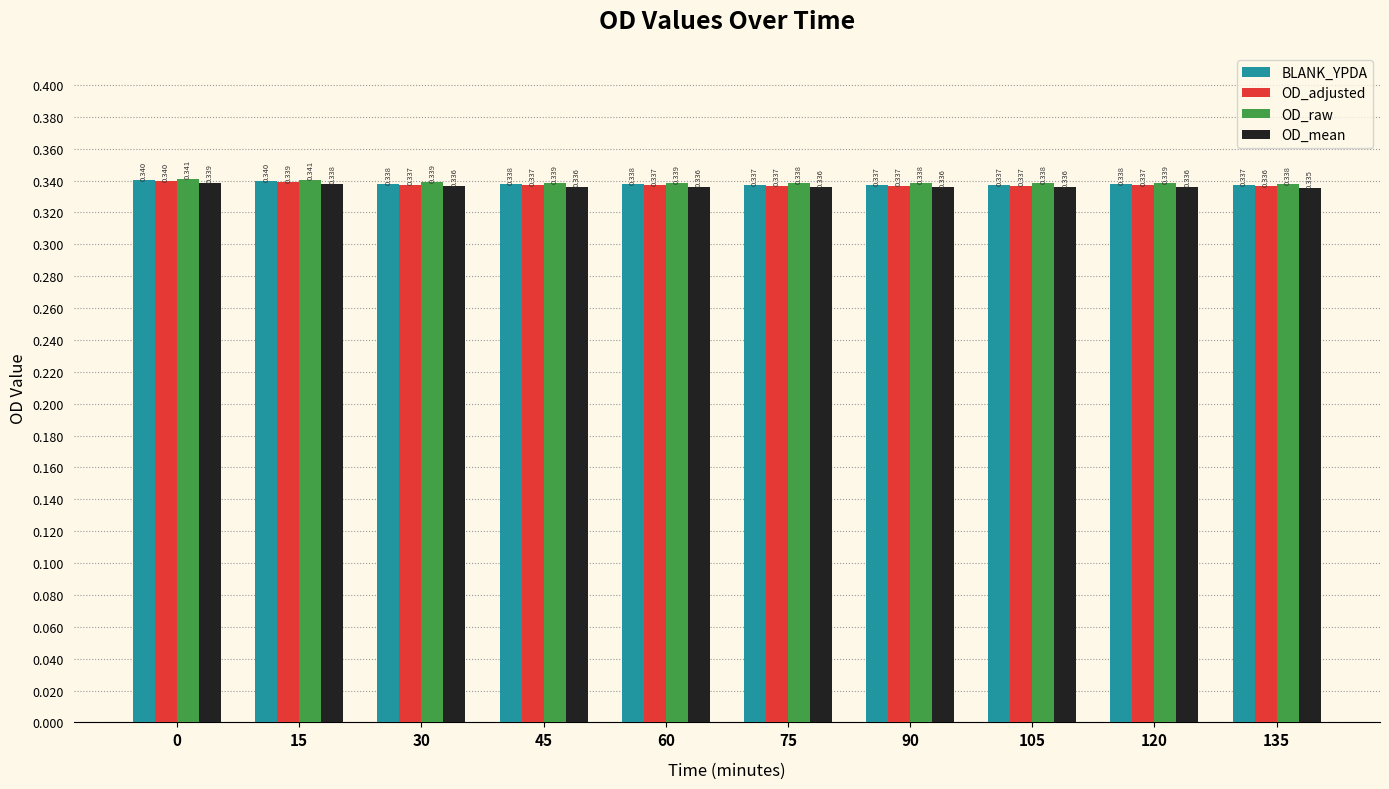

Is it true that BLANK_YPDA equals 0.1 at 0?

False